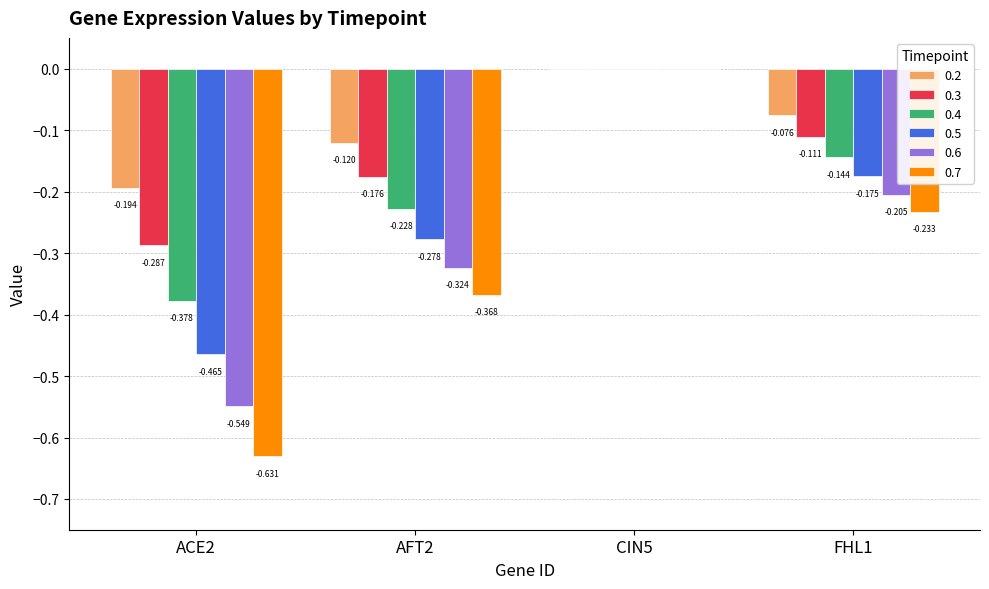

Is the value of 0.4 at ACE2 greater than the value of 0.6 at ACE2?

Yes